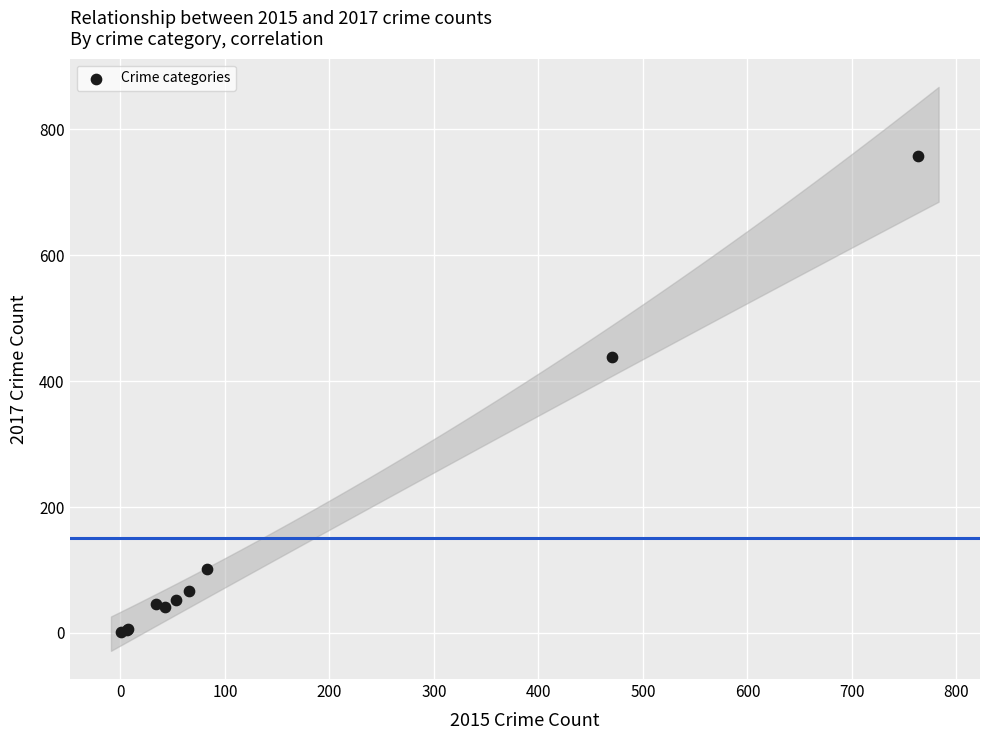

What Y value in the scatter plot is closest to 379?

439